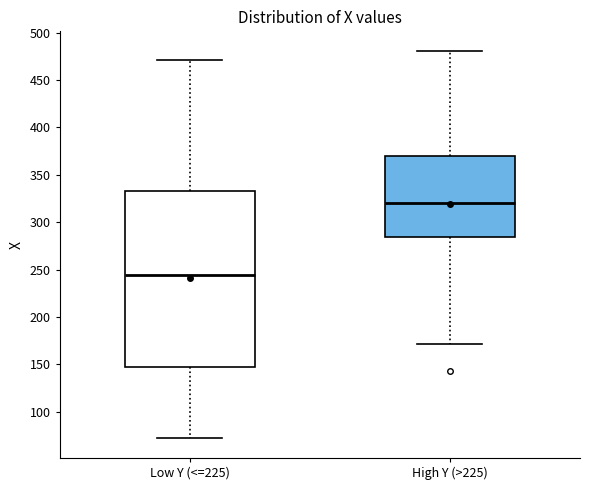

Which box's median line is the lowest?

Low Y (<=225)